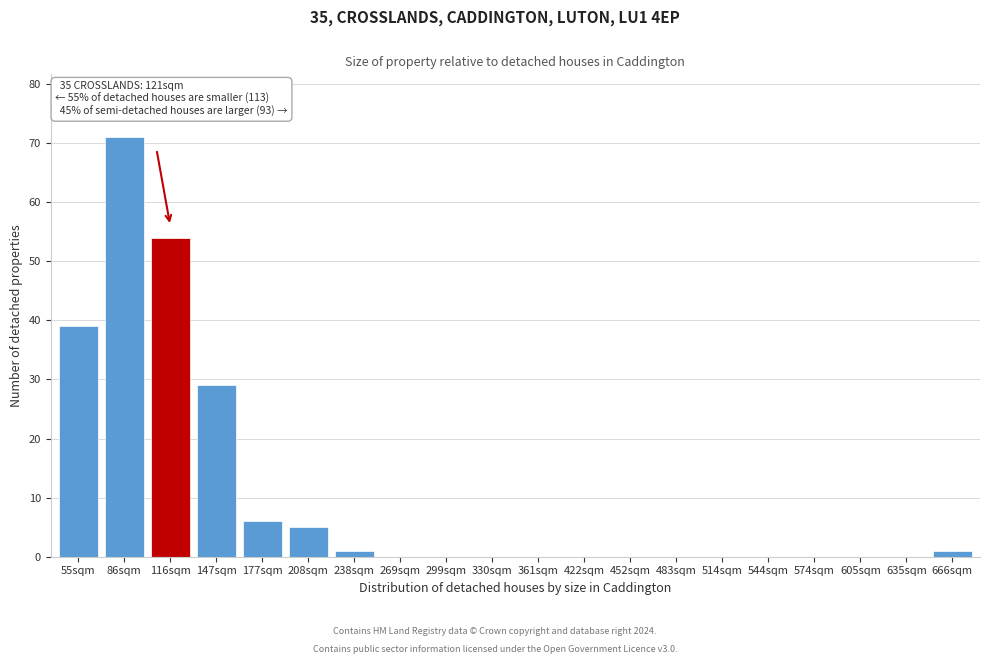

Reading left to right, transcribe all the data shown in this chart.

55sqm=39	86sqm=71	116sqm=54	147sqm=29	177sqm=6	208sqm=5	238sqm=1	269sqm=0	299sqm=0	330sqm=0	361sqm=0	422sqm=0	452sqm=0	483sqm=0	514sqm=0	544sqm=0	574sqm=0	605sqm=0	635sqm=0	666sqm=1